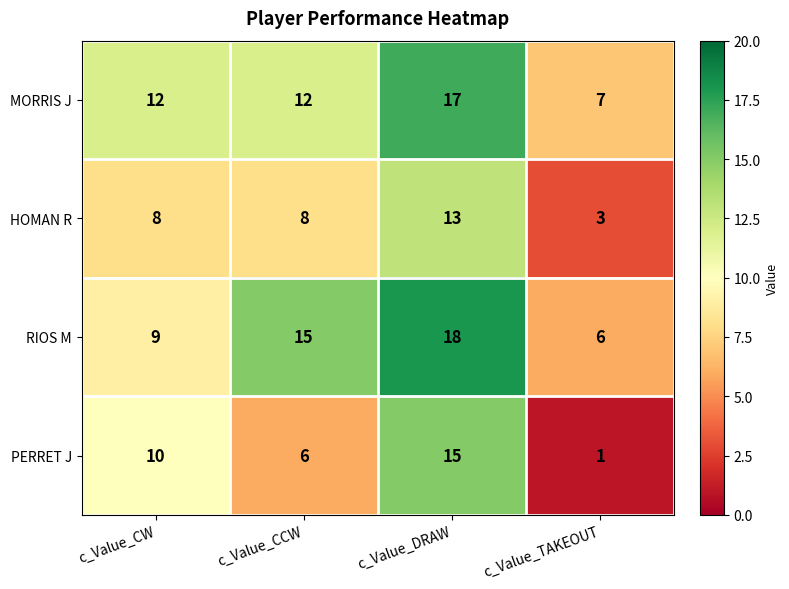

What is the maximum value for PERRET J?

15